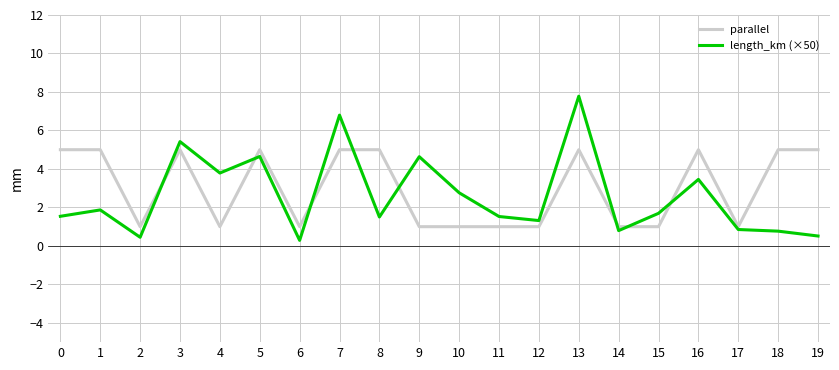

Which series changed the most between 9 and 16?

parallel